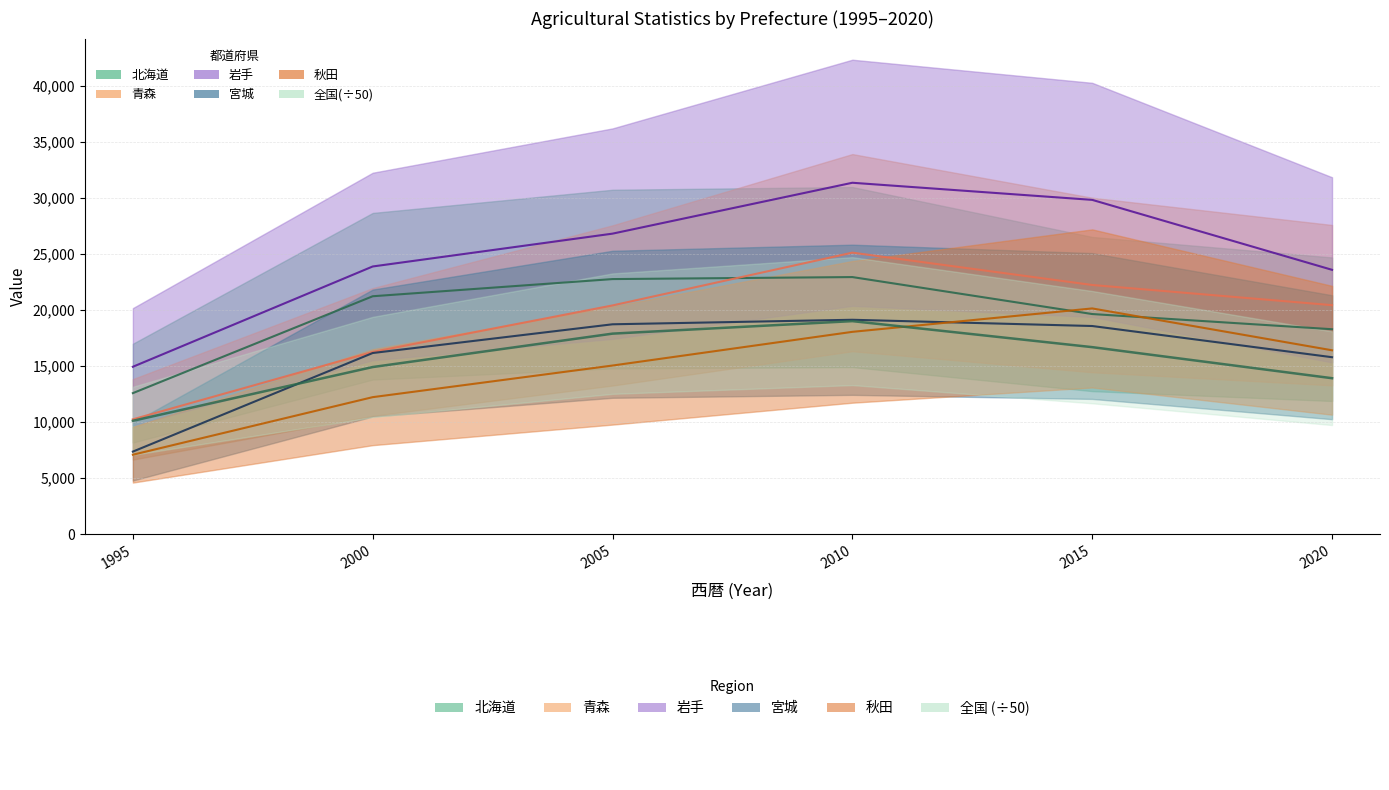

True or false: 岩手 has a value of 14939.0 at 1995.

True